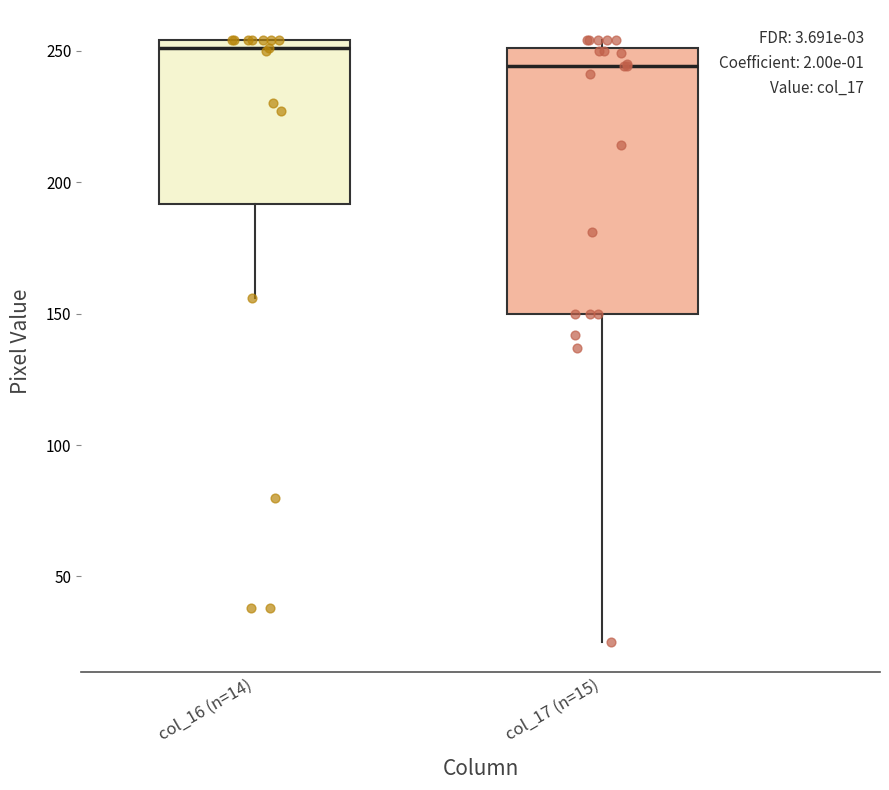

Reading left to right, transcribe this box plot: for each box, give where its median line is, the range the box spans, and where its two whiskers end, as read against the y-axis. The values are not printed on the chart, so give them approximately, as read against the axis.

col_16 (n=14): median 250, box 190 to 255, whiskers 155 to 255
col_17 (n=15): median 245, box 150 to 250, whiskers 25 to 255